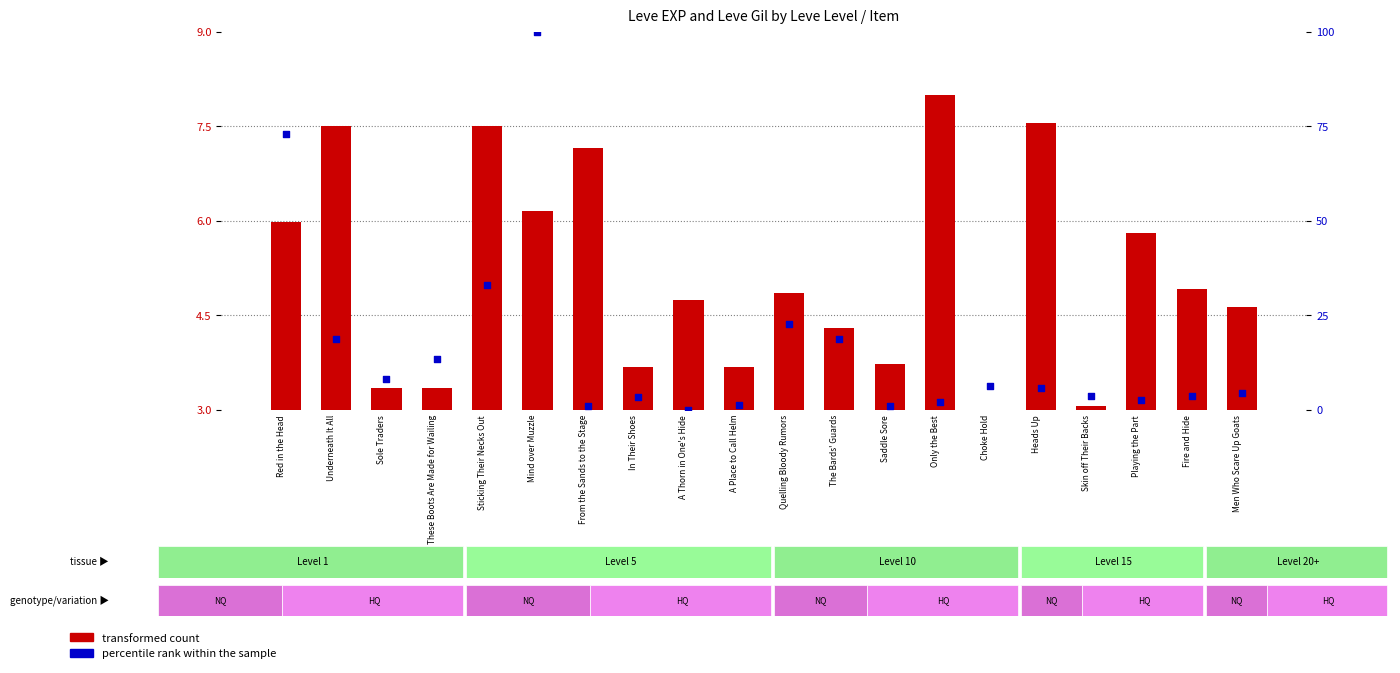

Which series has the largest total across all categories?

percentile rank within the sample